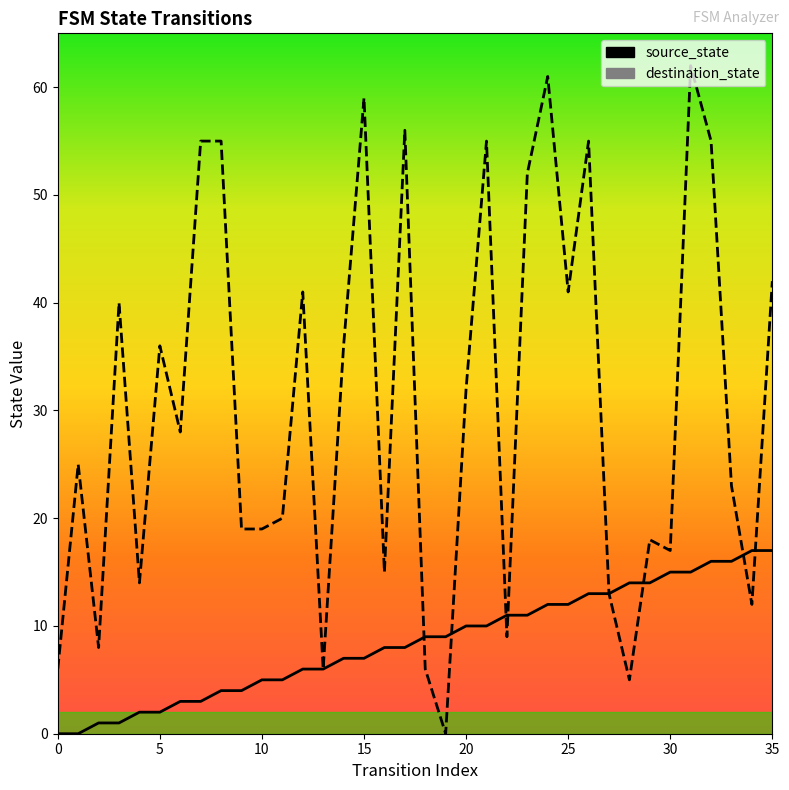

Which series has the largest total across all categories?

destination_state